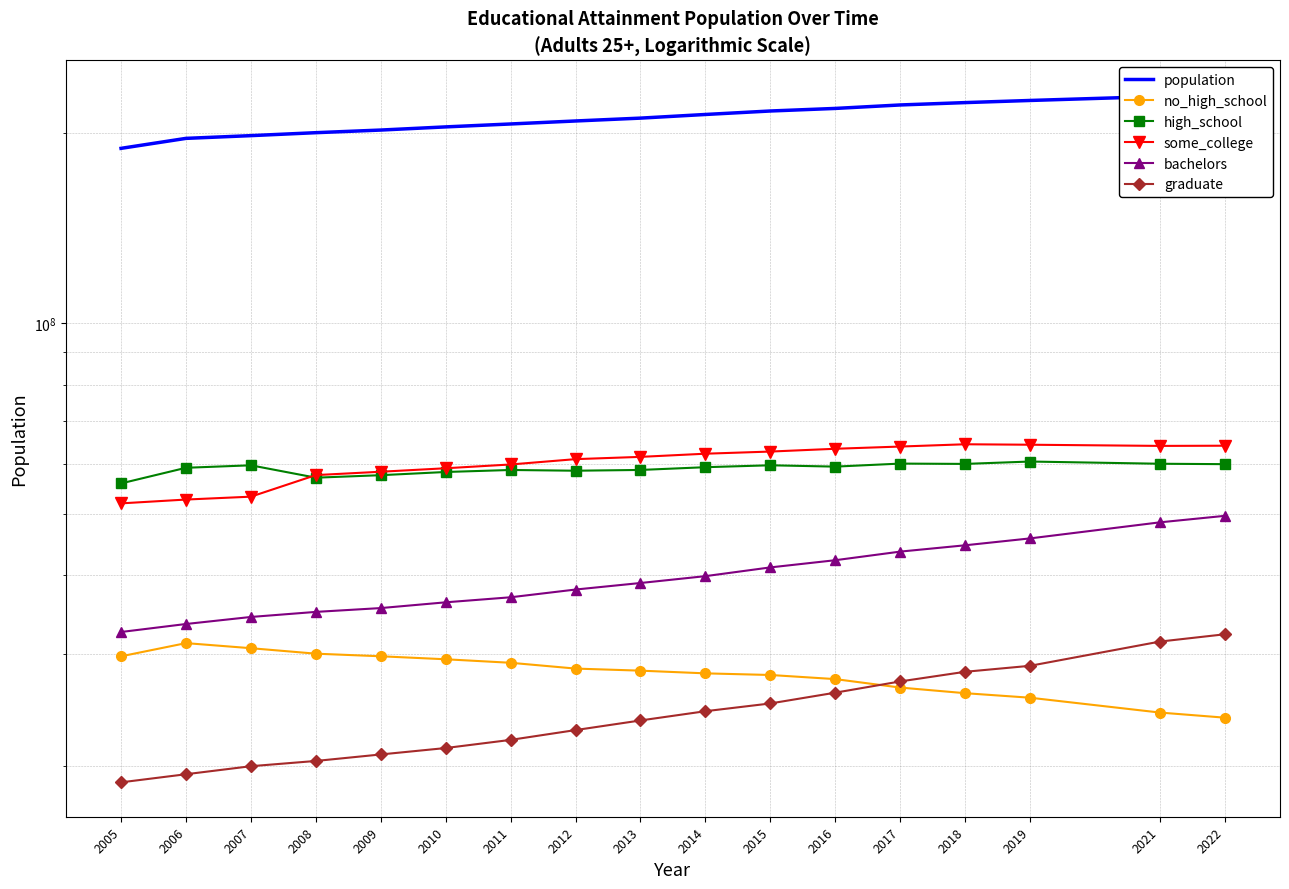

Rank the series at 2021 from highest to lowest value.

population, some_college, high_school, bachelors, graduate, no_high_school